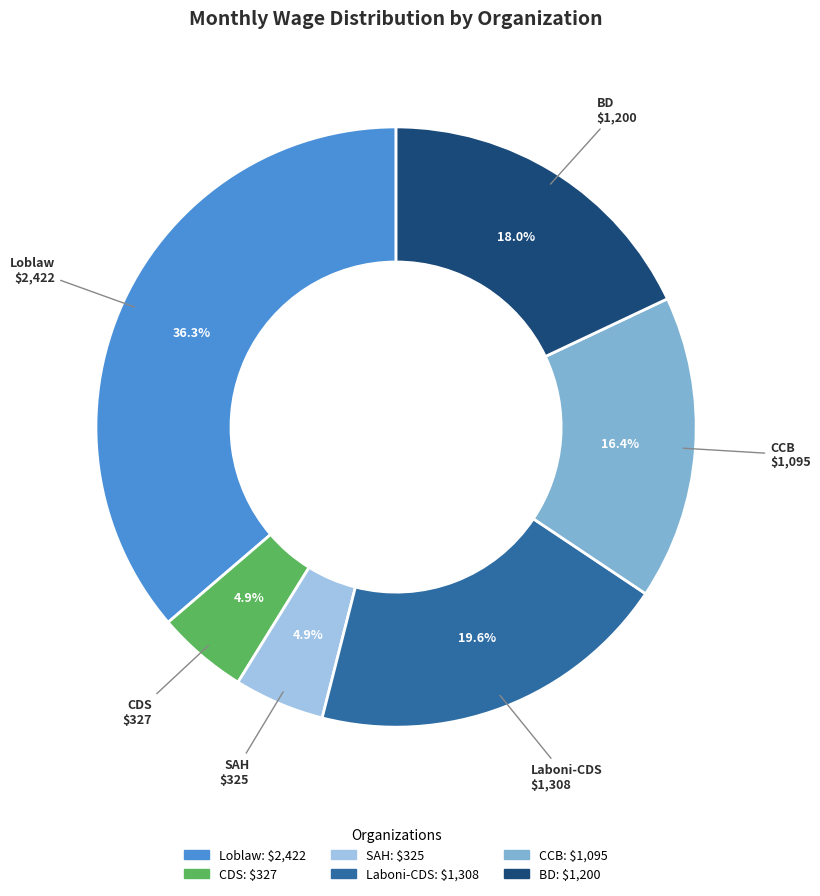

How many slices are in this pie chart?

6